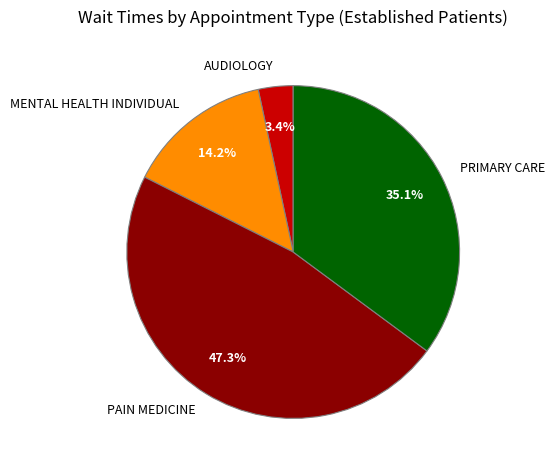

What percentage is NOT represented by PAIN MEDICINE?

52.7%